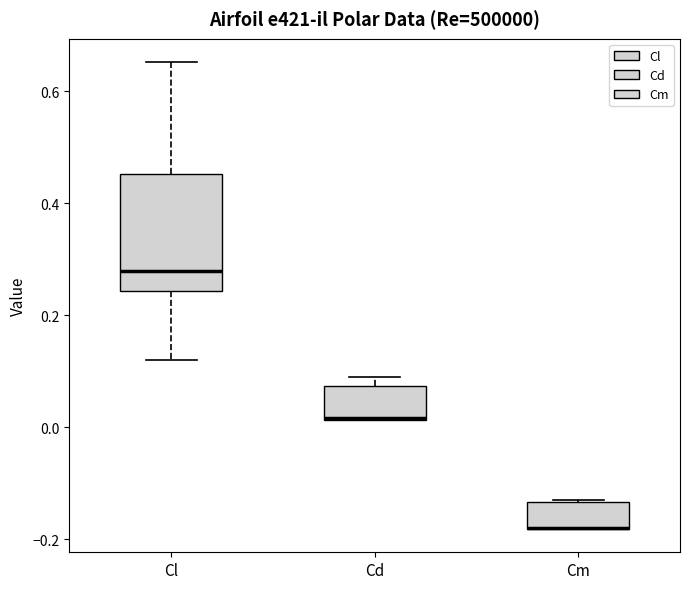

Reading left to right, transcribe this box plot: for each box, give where its median line is, the range the box spans, and where its two whiskers end, as read against the y-axis. The values are not printed on the chart, so give them approximately, as read against the axis.

Cl: median 0.28, box 0.24 to 0.46, whiskers 0.12 to 0.66
Cd: median 0.02 (drawn on the box's lower edge), box 0.02 to 0.08, whiskers 0.02 to 0.10
Cm: median -0.18 (drawn on the box's lower edge), box -0.18 to -0.14, whiskers -0.18 to -0.14